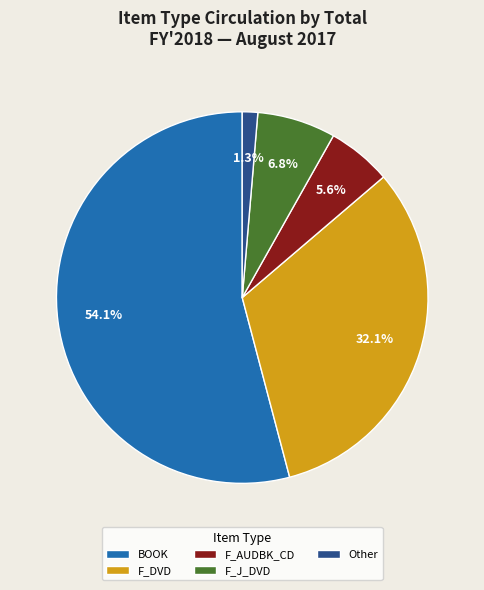

Count the number of slices in the pie.

5